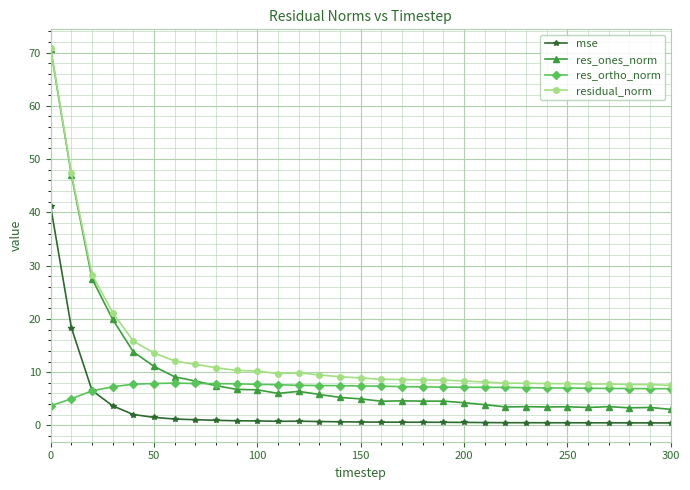

What is the value of the residual_norm point at the 16th from the left?

8.9